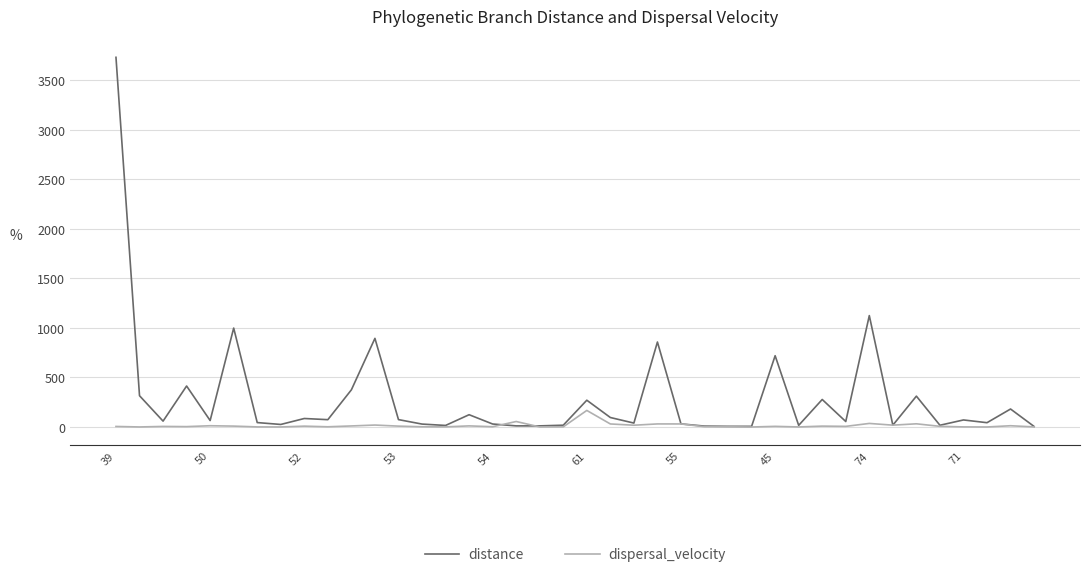

True or false: distance has more than 1 points higher than both neighbors.

True